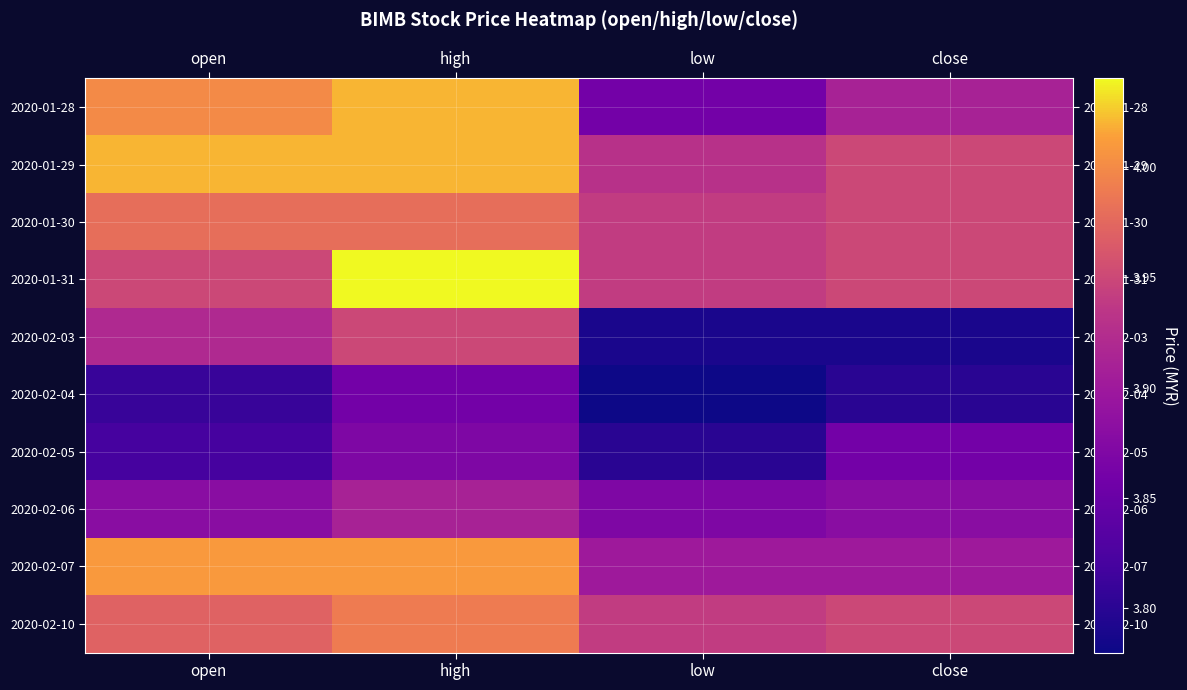

How many data points does each series have?

4